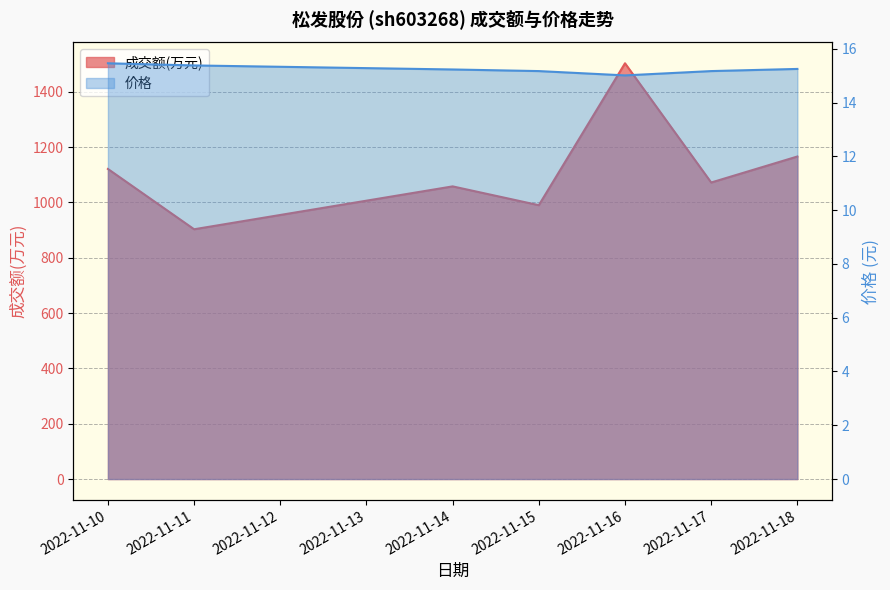

The 价格 series shows 15.4 at 2022-11-11. True or false?

True